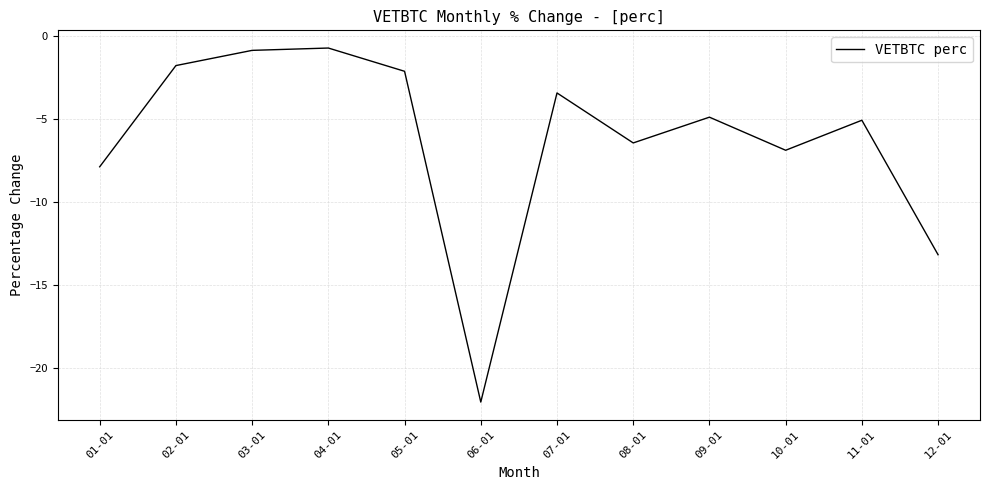

The chart shows a value of -7.9 at 01-01. True or false?

True